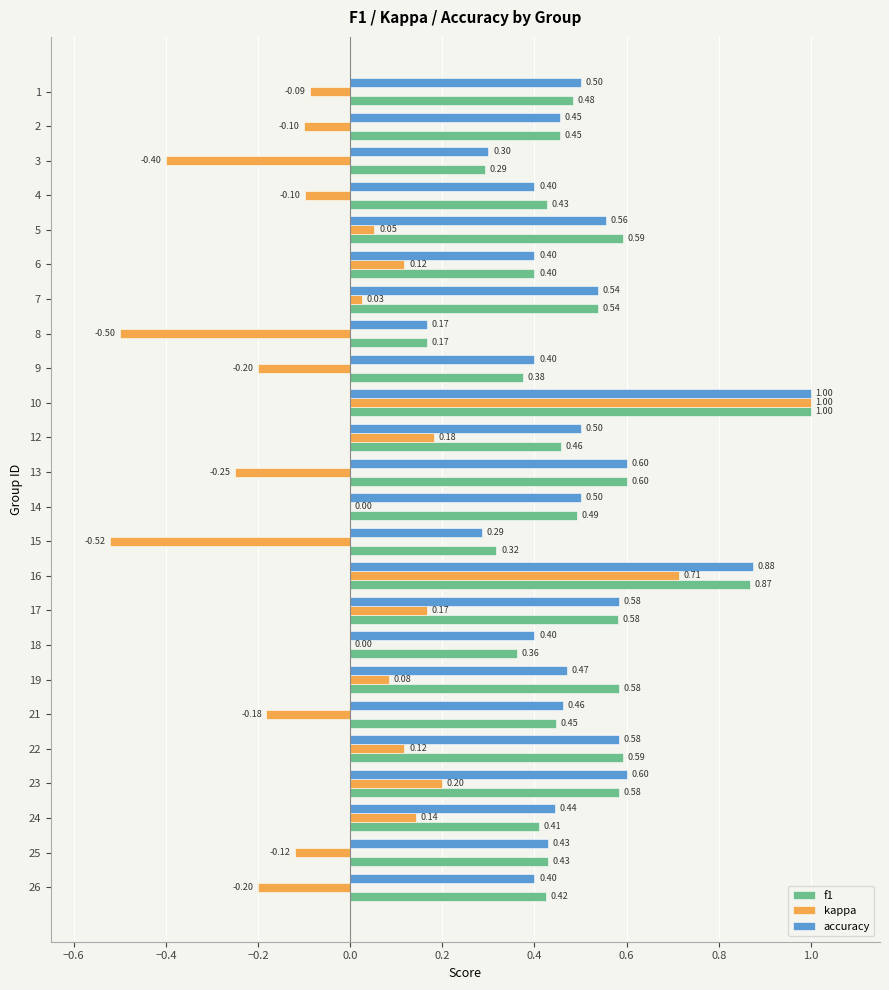

Is the value of f1 at 22 greater than the value of accuracy at 23?

No